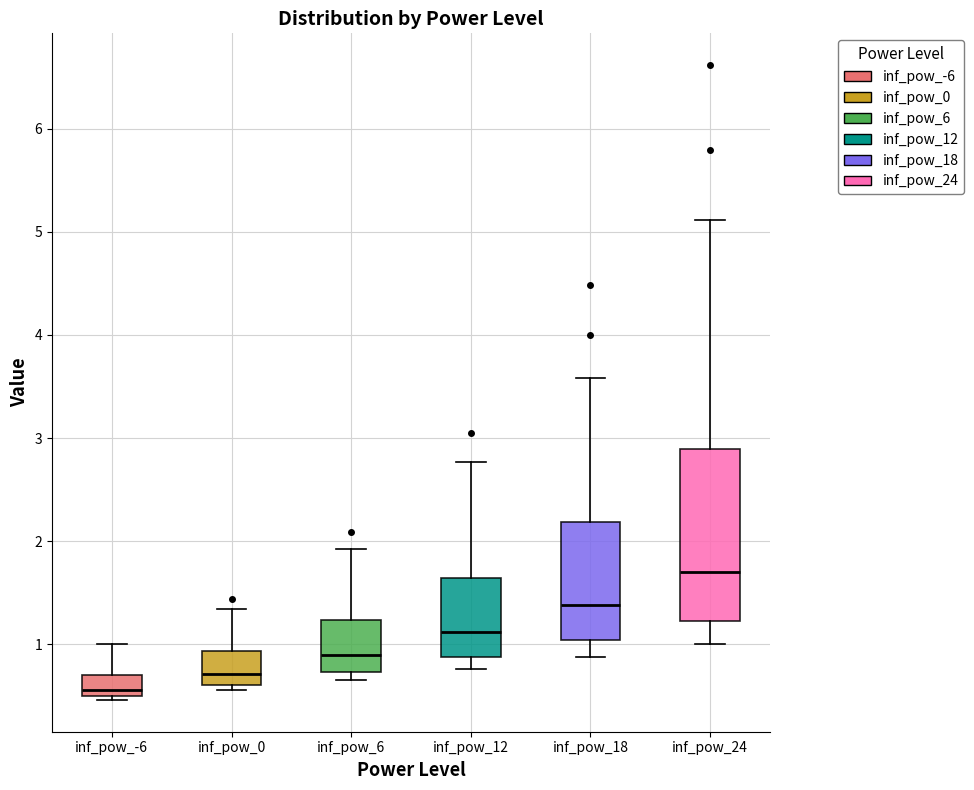

Where does the lower whisker of the box for inf_pow_24 end on the y-axis? The values are not printed on the chart, so give them approximately, as read against the axis.

1.0